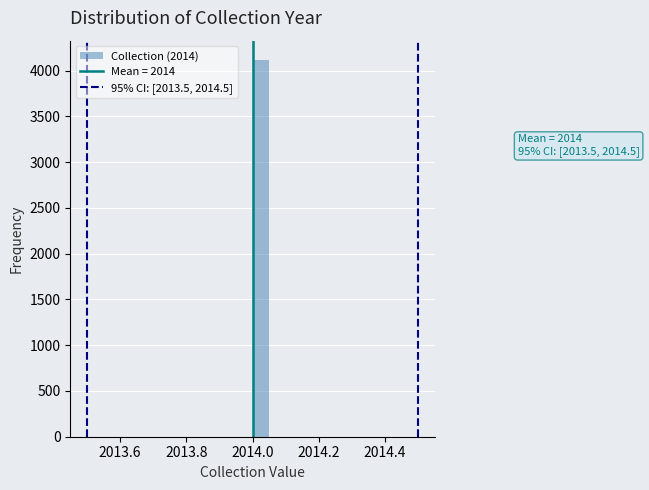

Around what value on the x-axis is the tallest bar? Give the approximate position of its centre, as read against the axis.

2014.02